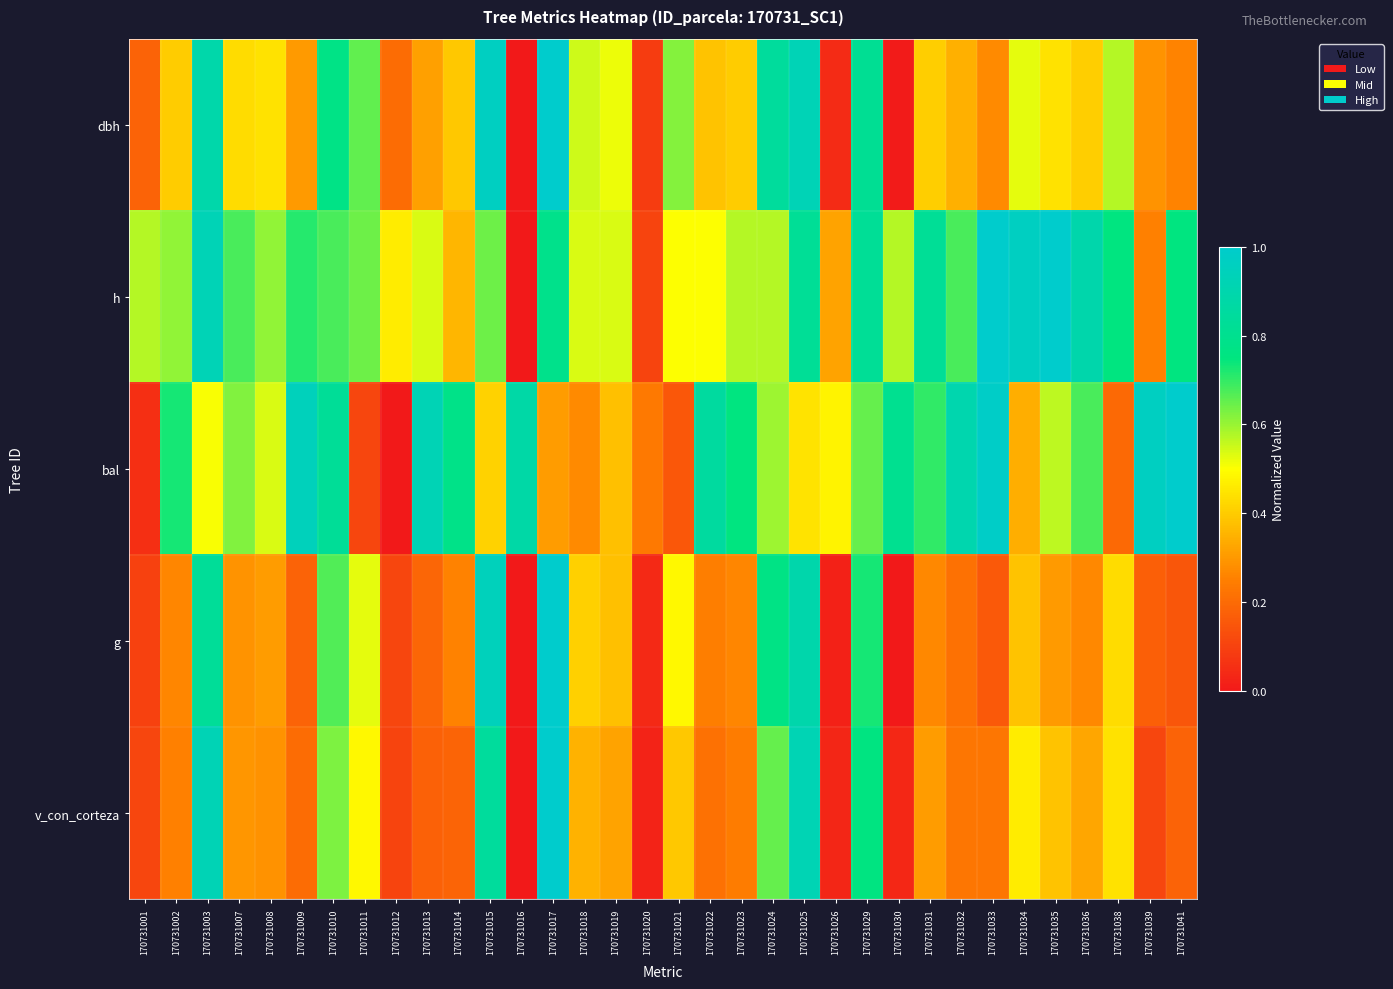

What is the maximum value shown in the chart?

1.0